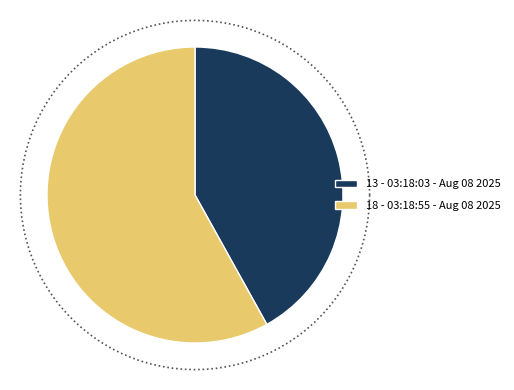

To the nearest percent, what portion does Fri Aug 08 03:18:03 IST 2025 represent?

42%